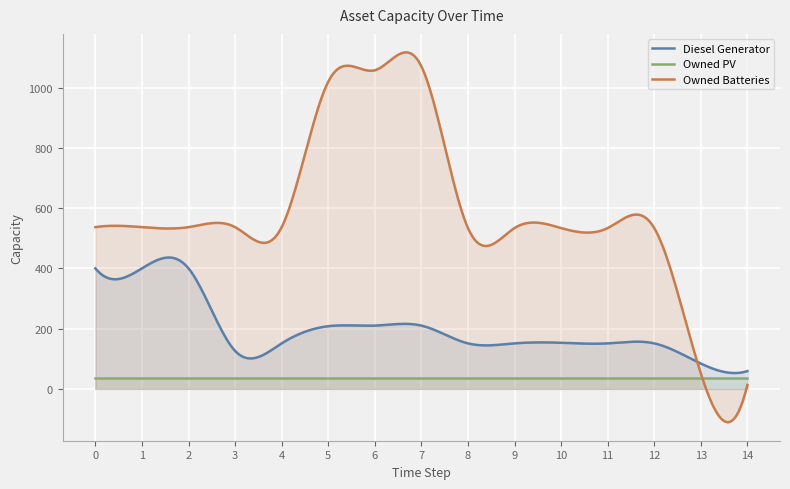

Reading left to right, extract all data points from this chart.

Diesel Generator: 400	400	400	126	151	208	210	210	151	151	153	151	151	84	59
Owned PV: 35	35	35	35	35	35	35	35	35	35	35	35	35	35	35
Owned Batteries: 537	537	537	537	537	1020	1058	1071	534	534	534	534	534	51	13